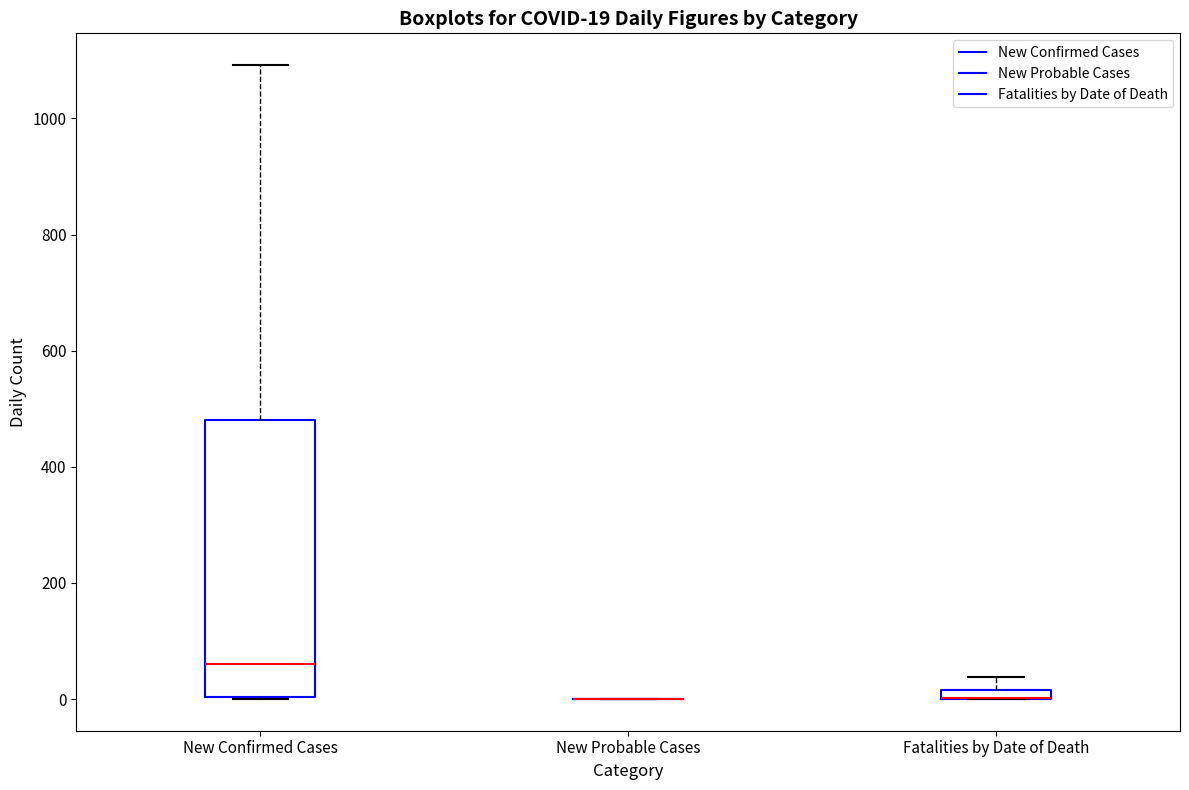

Comparing the boxes themselves (not the whiskers), which one is the tallest?

New Confirmed Cases